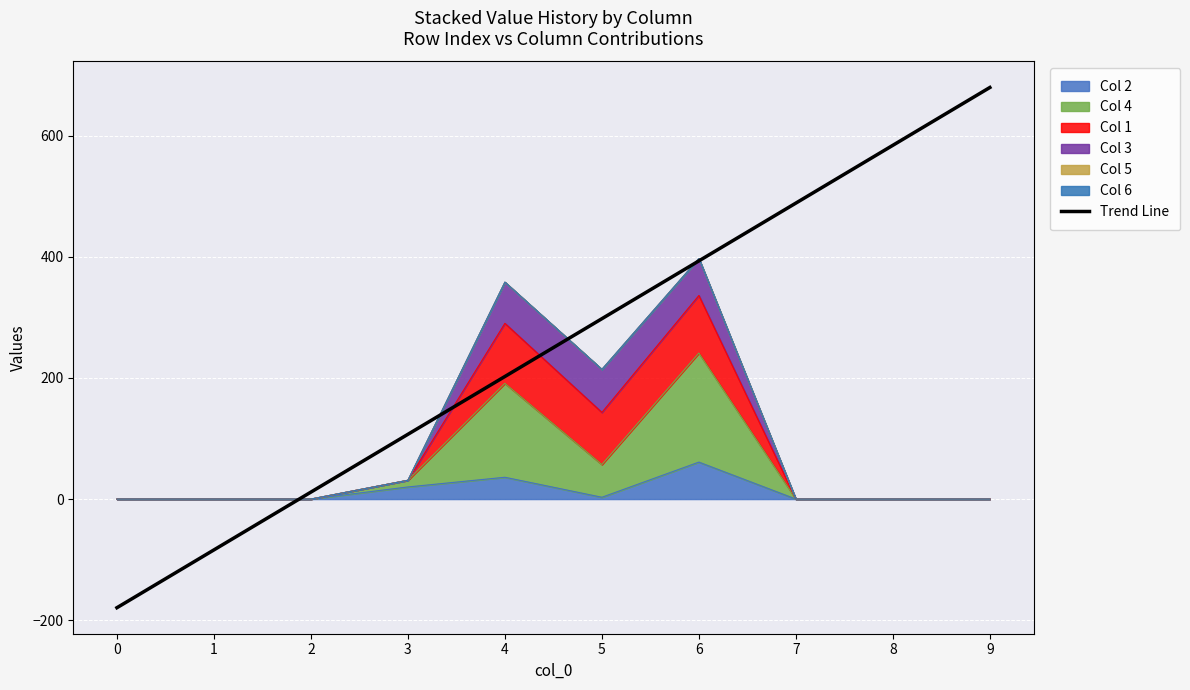

What is the greatest value displayed?

679.3